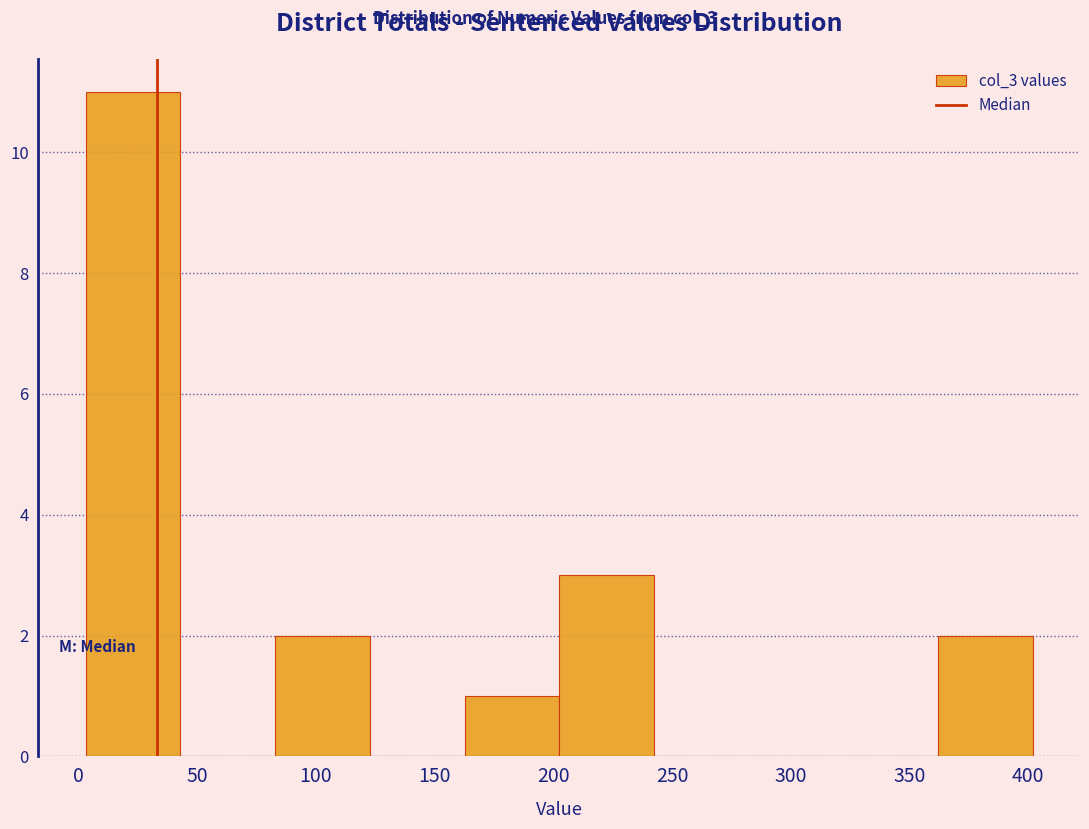

What is the height of the bar covering 5 to 45 on the x-axis? Neither the bar edges nor the heights are printed on the chart, so give them approximately, as read against the axes.

11